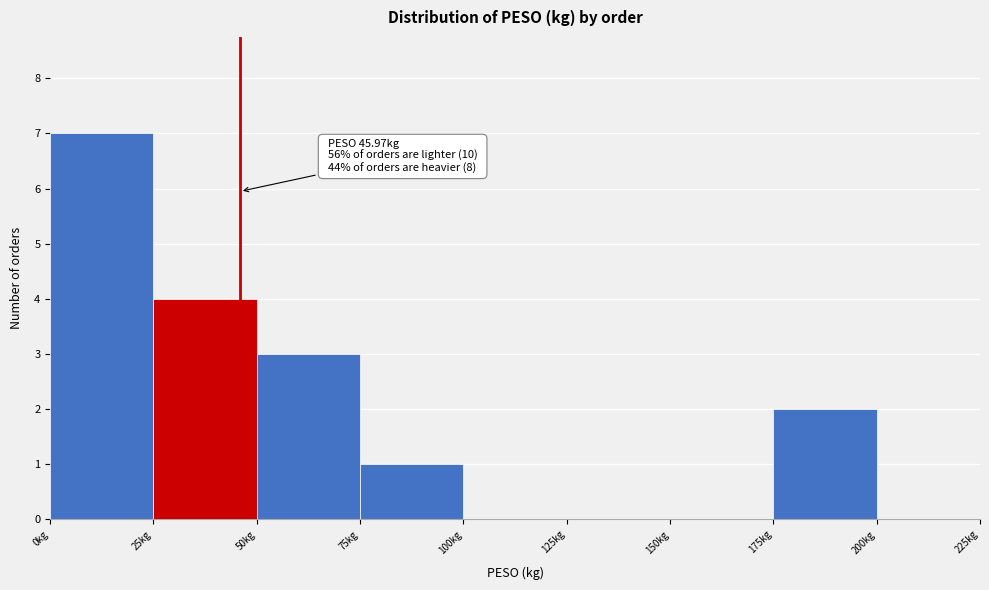

Over which range of the x-axis is the bar tallest?

0 to 25